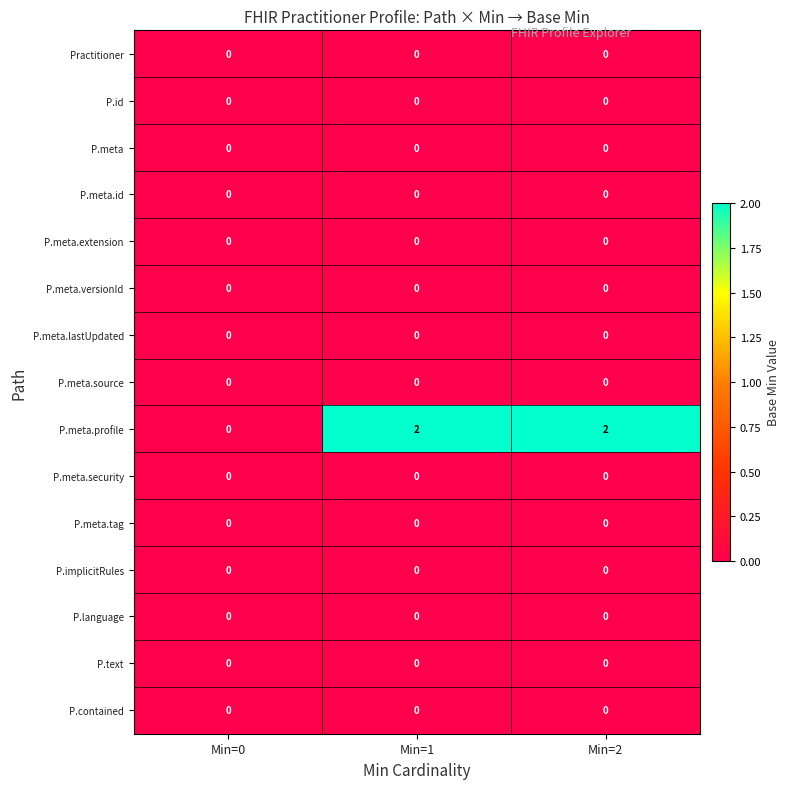

Where is P.meta.profile nearest to the value 1?

Min=0